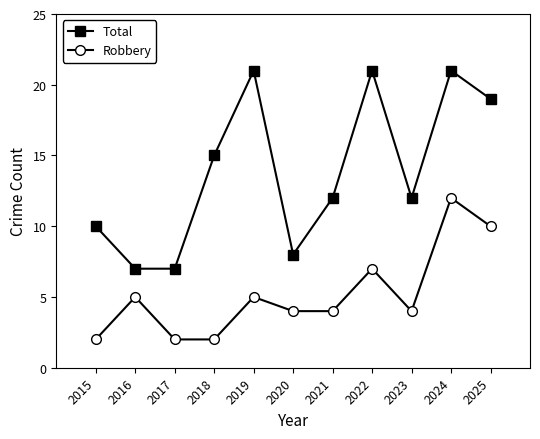

How many lines are shown in the chart?

2